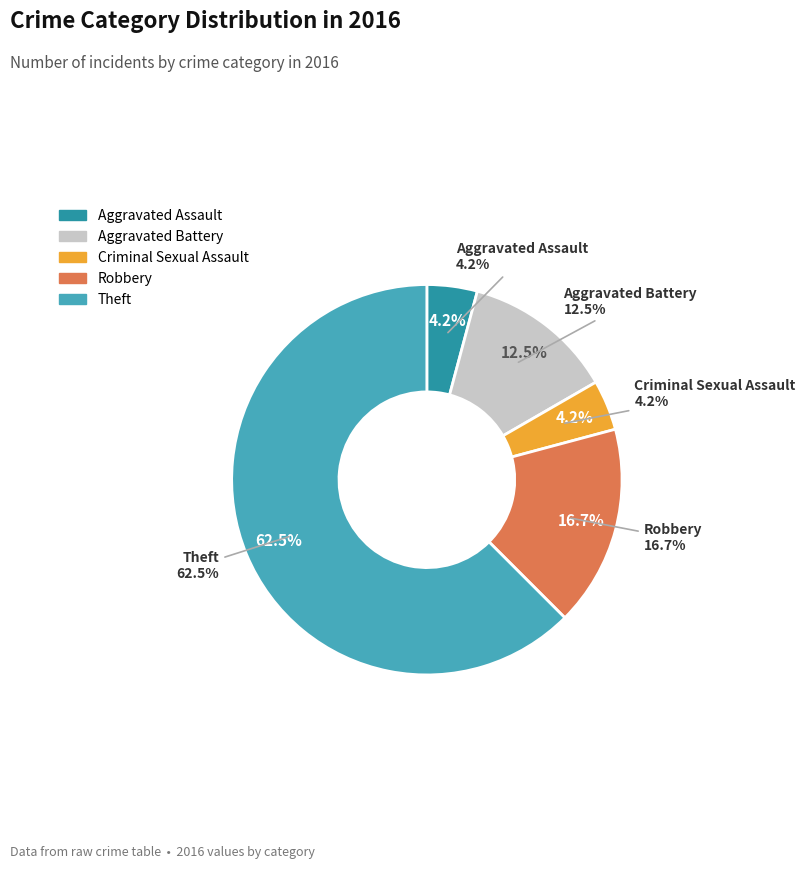

The Robbery slice represents 17% of the pie. True or false?

True